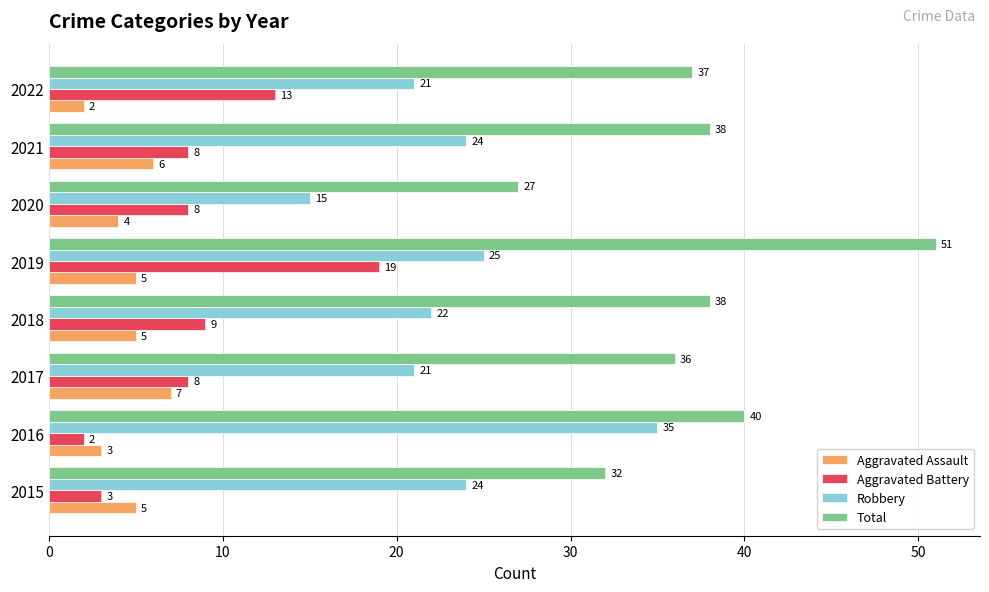

Is it true that Robbery equals 35 at 2016?

True